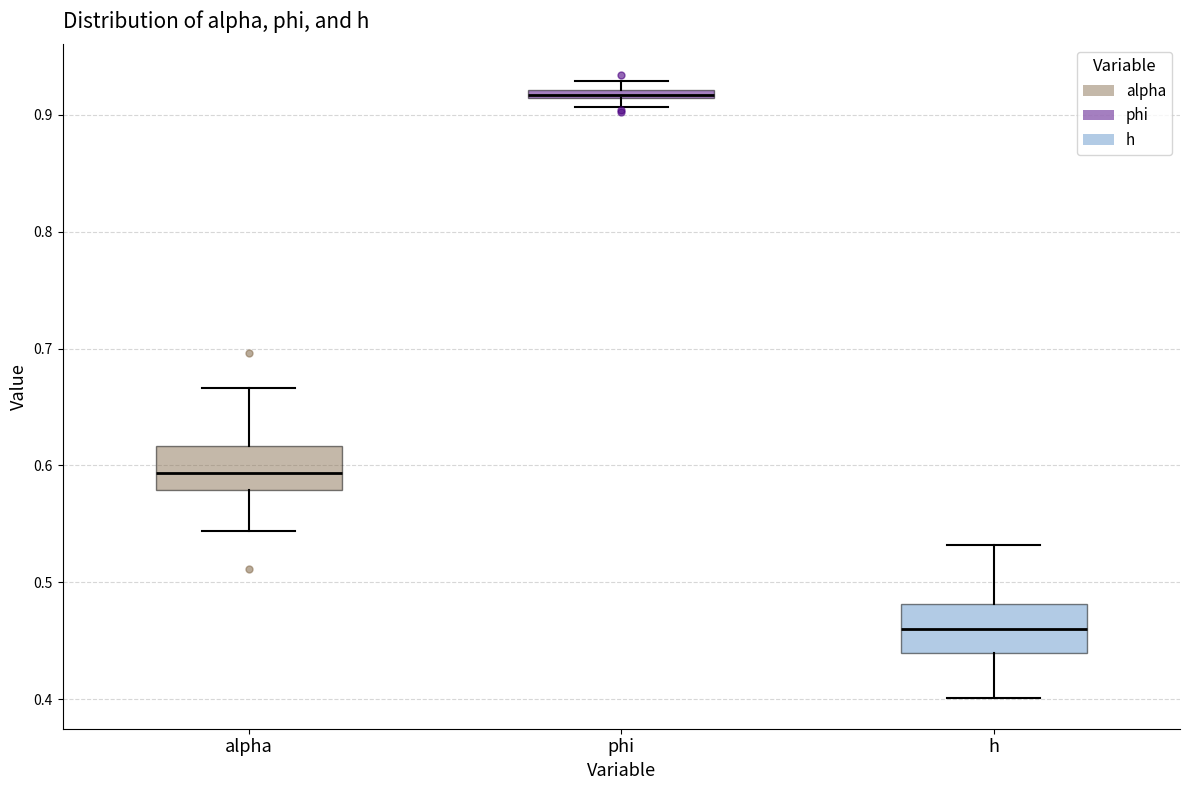

Where does the median line of the box for alpha sit on the y-axis? The values are not printed on the chart, so give them approximately, as read against the axis.

0.59